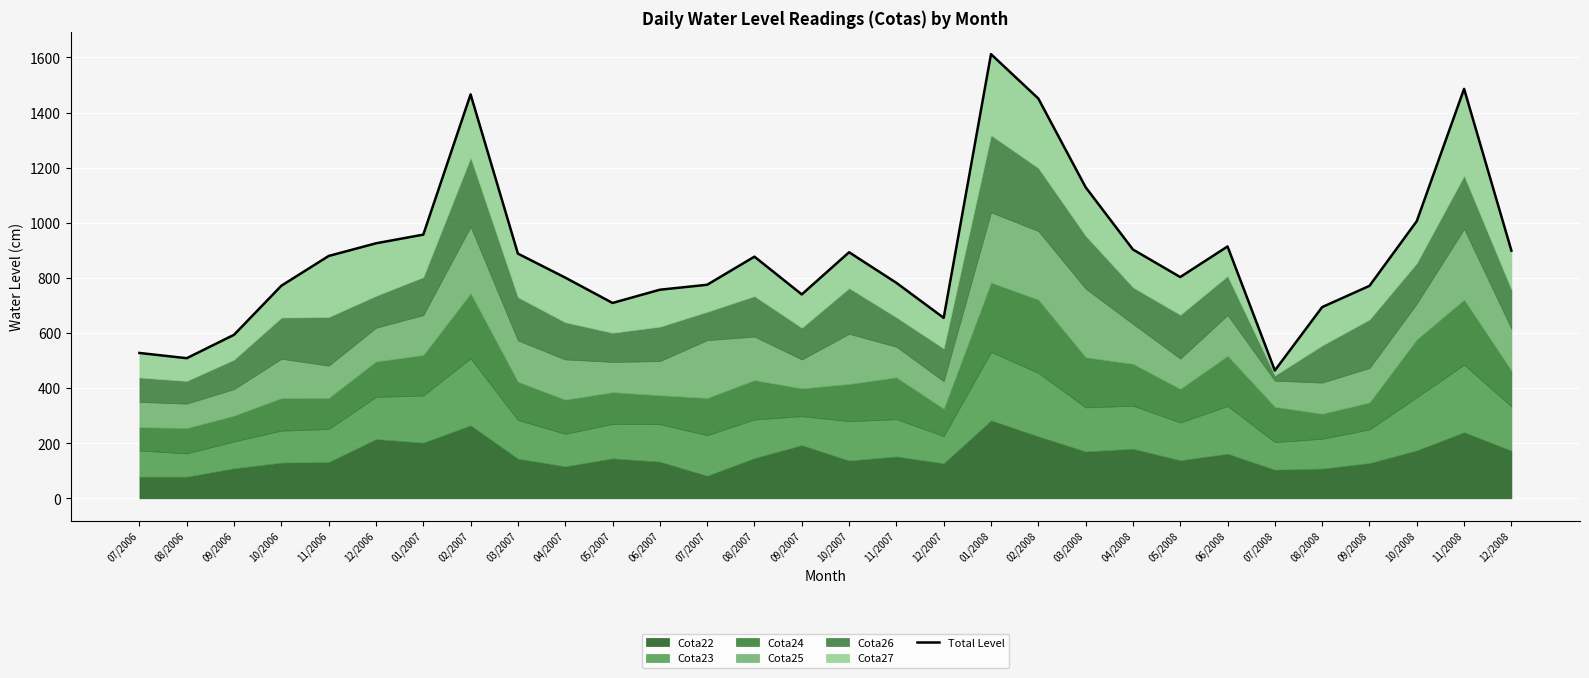

Which has a higher value, 06/2007 or 08/2007?

08/2007